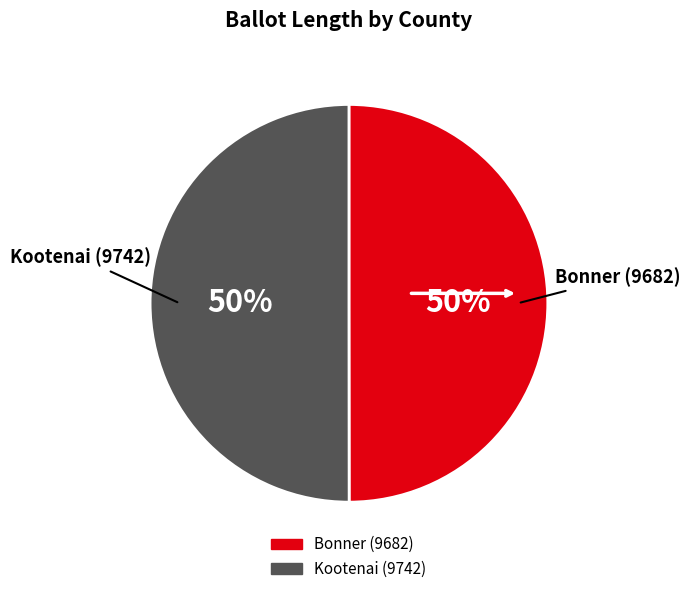

True or false: Bonner (9682) accounts for 37% of the total.

False